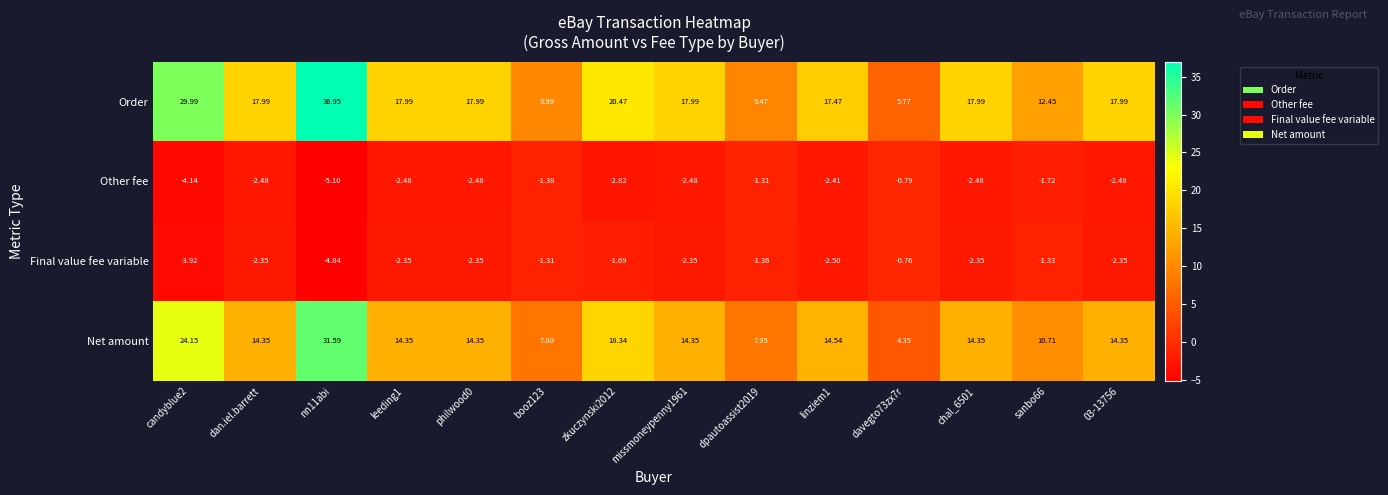

Which series has the largest total across all categories?

Order